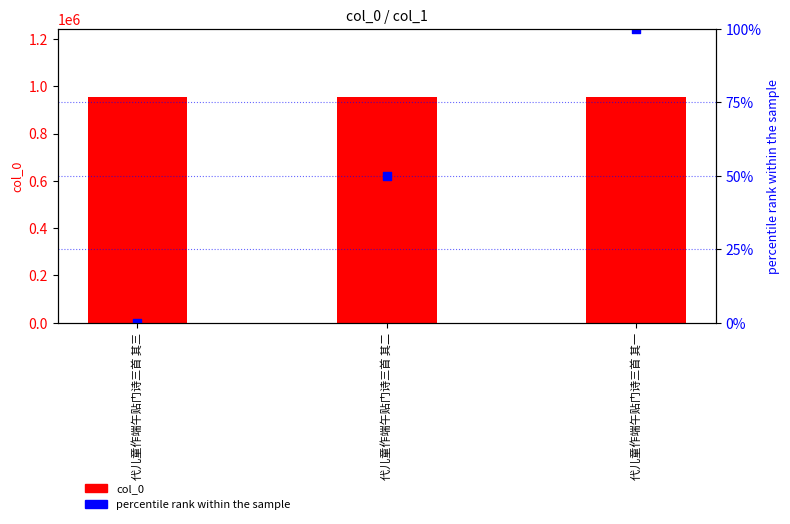

Is the value of col_0 at 代儿童作端午贴门诗三首 其二 greater than the value of percentile rank within the sample at 代儿童作端午贴门诗三首 其二?

Yes